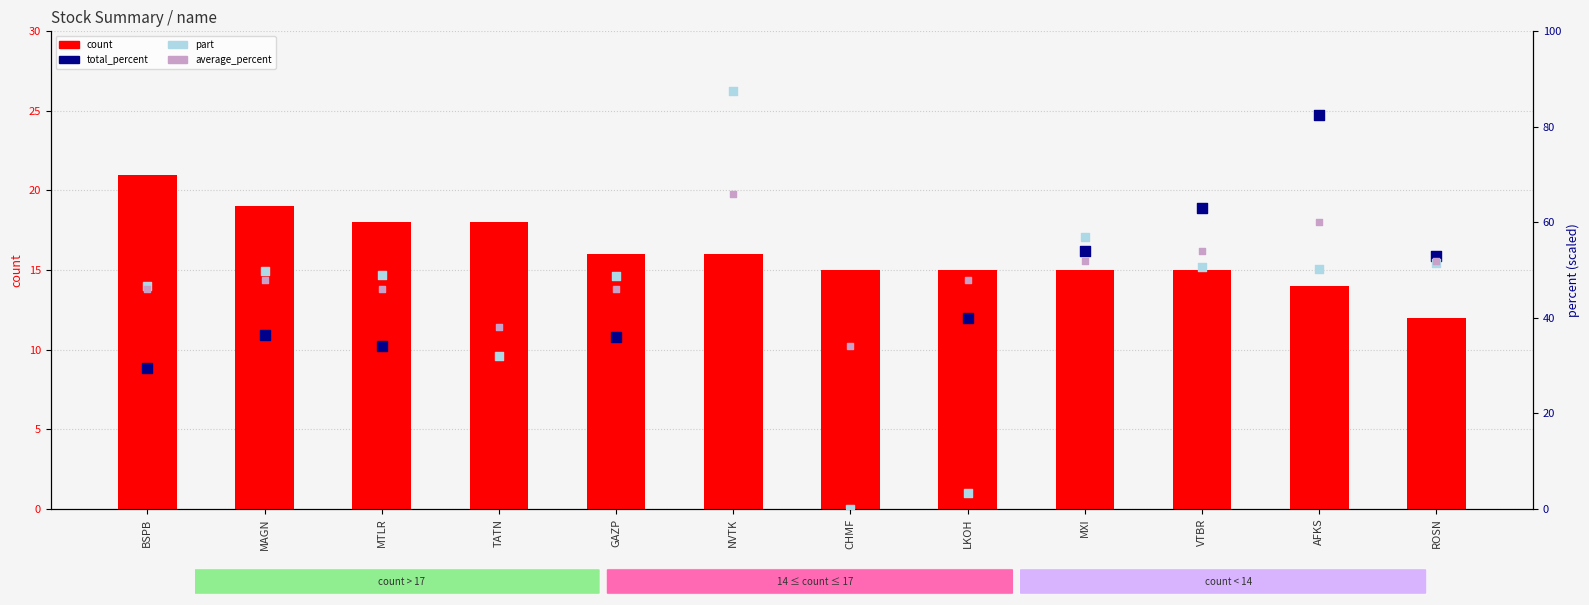

Which series has the largest total across all categories?

average_percent (scaled)